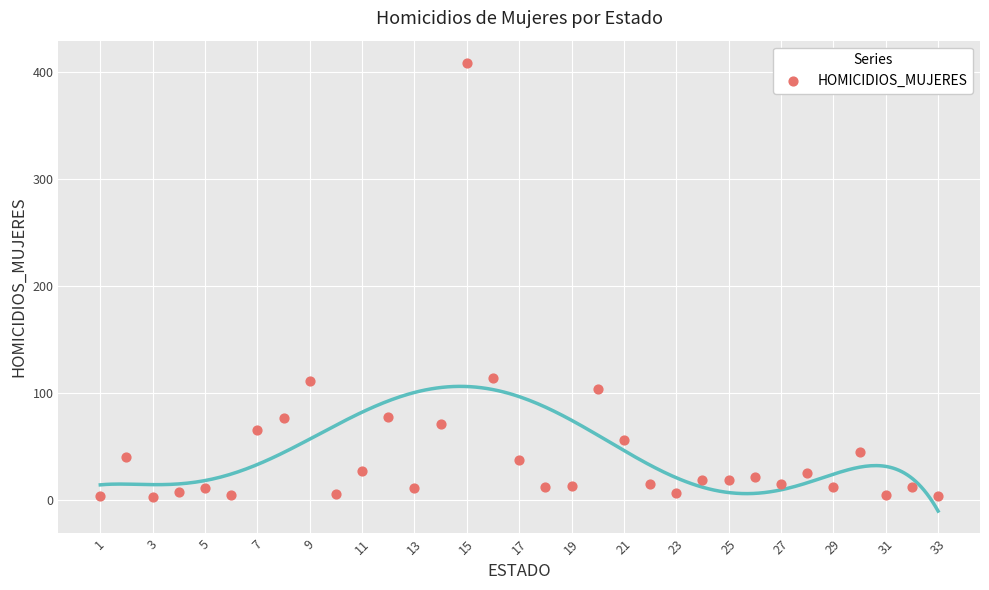

What is the range of X values (max minus min)?

32